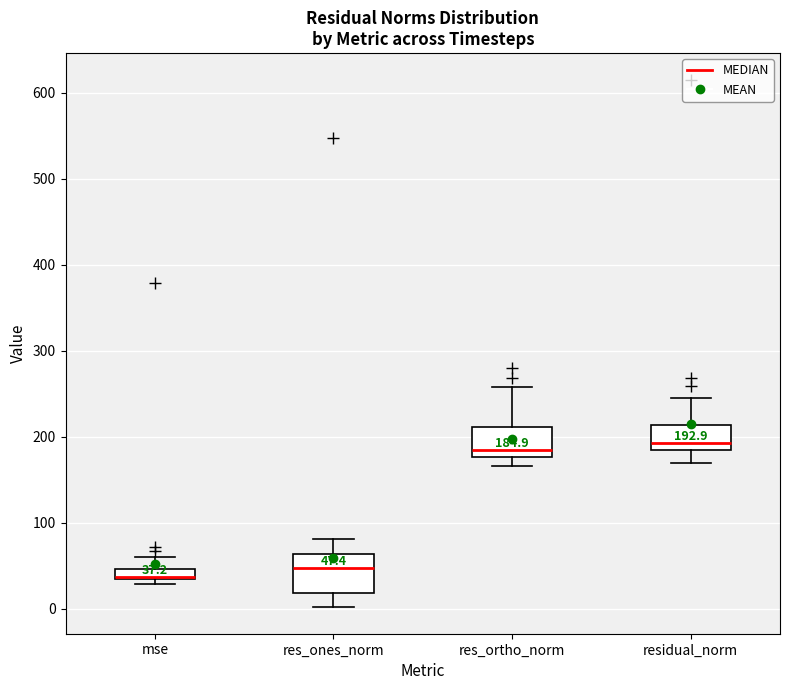

Comparing the boxes themselves (not the whiskers), which one is the tallest?

res_ones_norm